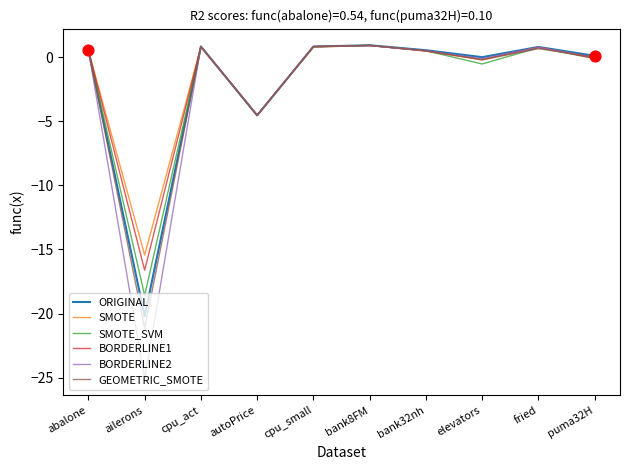

Which series has the widest spread of values?

BORDERLINE2